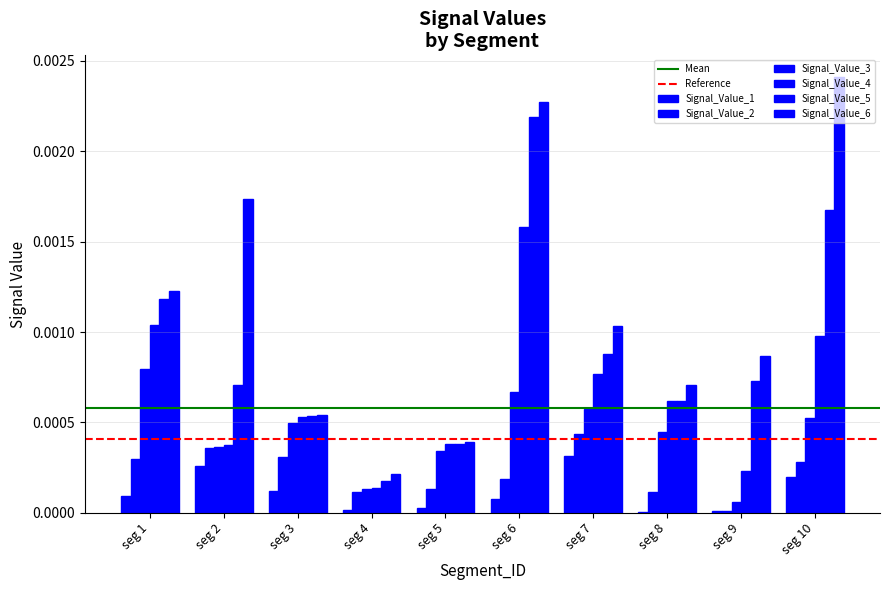

How many groups of bars are there?

10